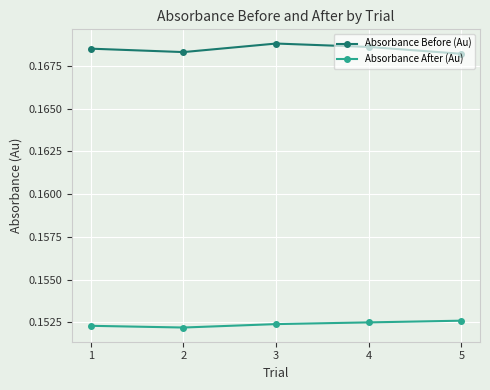

Is the value of Absorbance Before (Au) at 2 greater than the value of Absorbance After (Au) at 1?

Yes